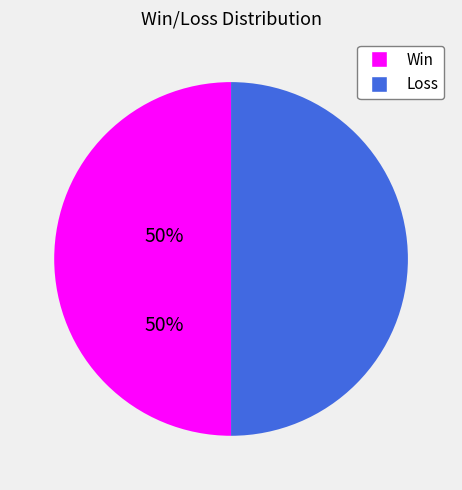

How many slices are in this pie chart?

2